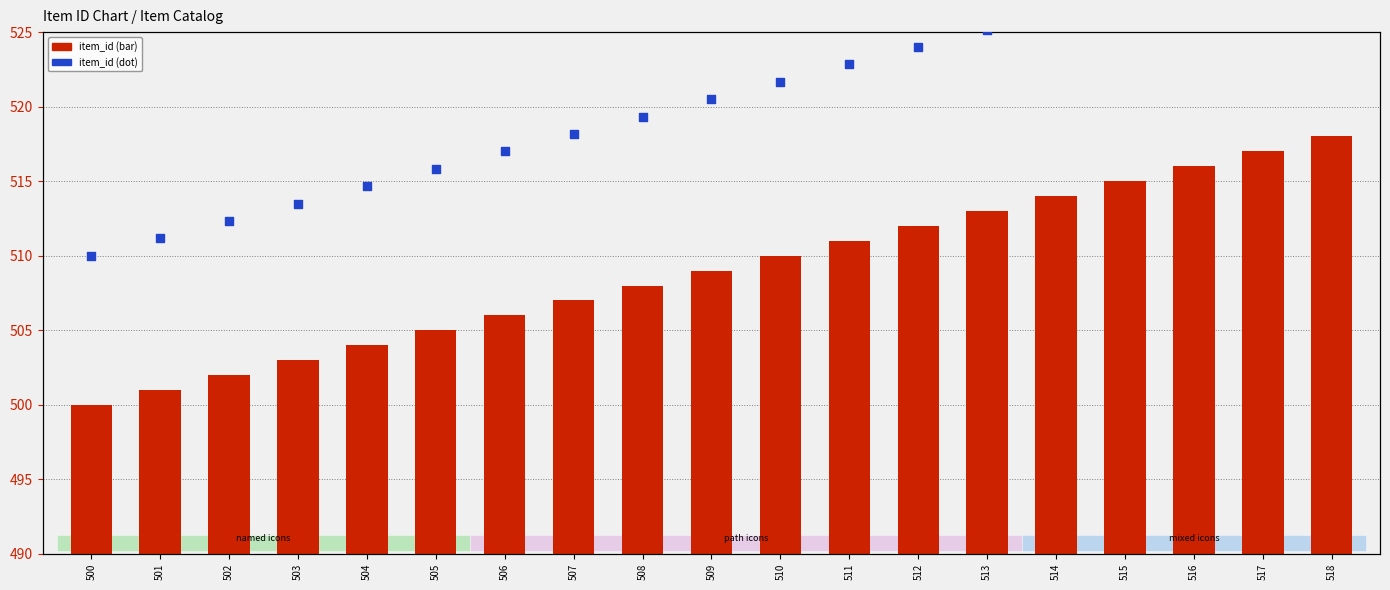

Which series reaches the minimum Y coordinate?

item_id (bar)